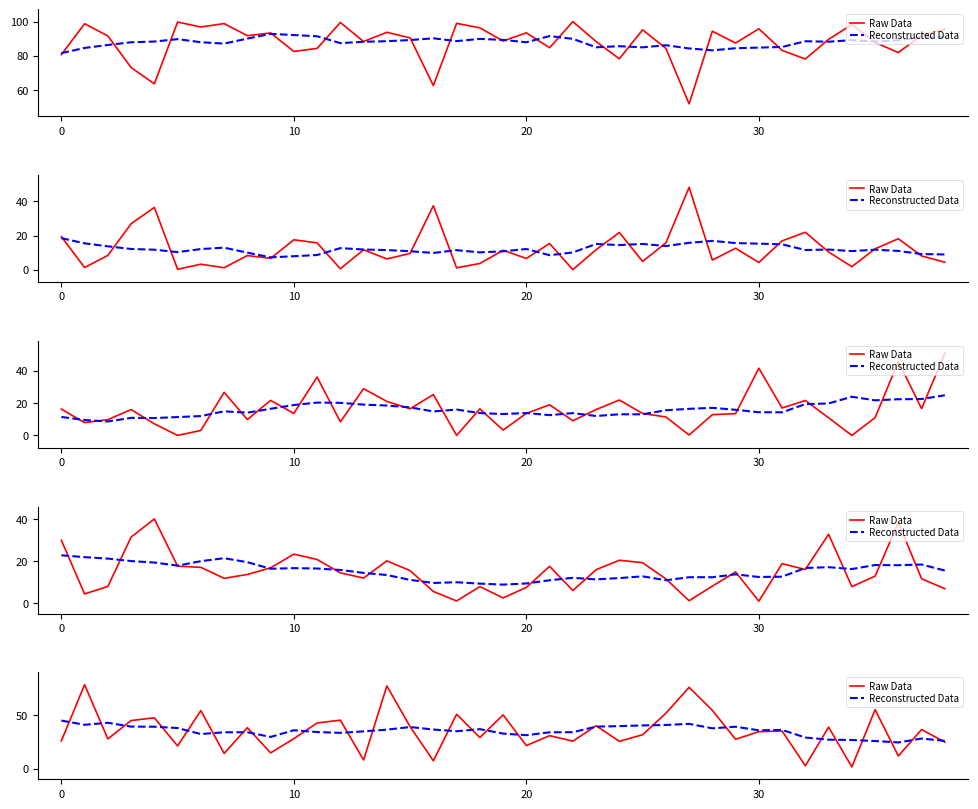

Which series has the largest total across all categories?

Raw Data